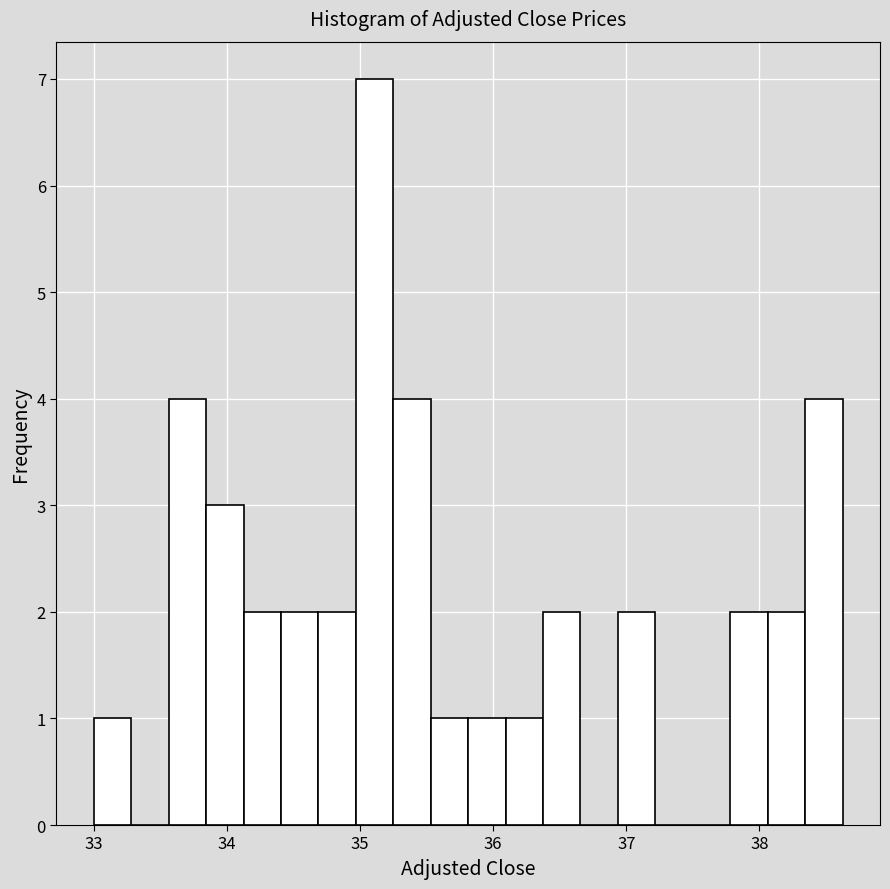

Around what value on the x-axis is the tallest bar? Give the approximate position of its centre, as read against the axis.

35.1